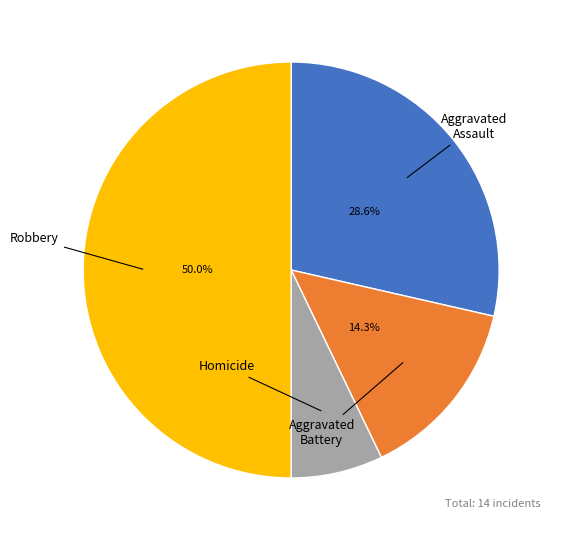

How many segments does this pie chart have?

4